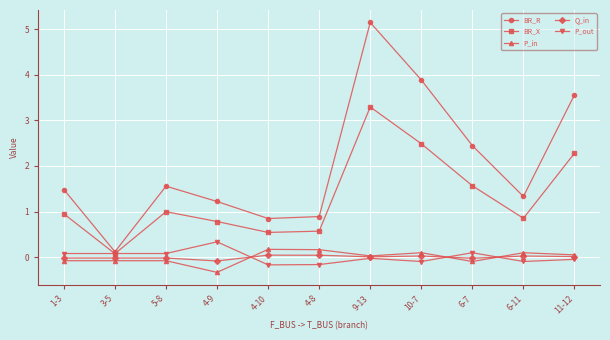

What are all the series names shown in the legend?

BR_R, BR_X, P_in, Q_in, P_out